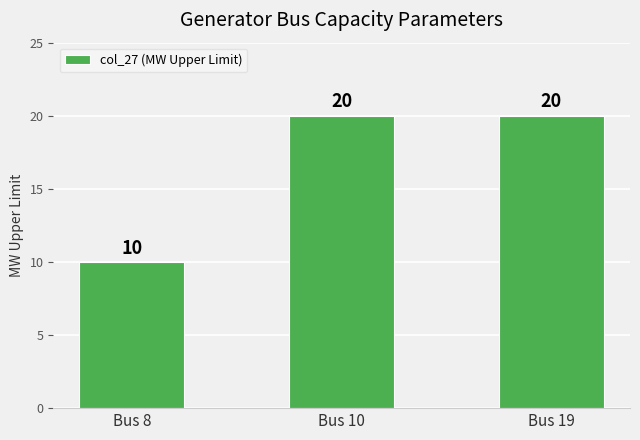

The value at Bus 19 is 32. True or false?

False